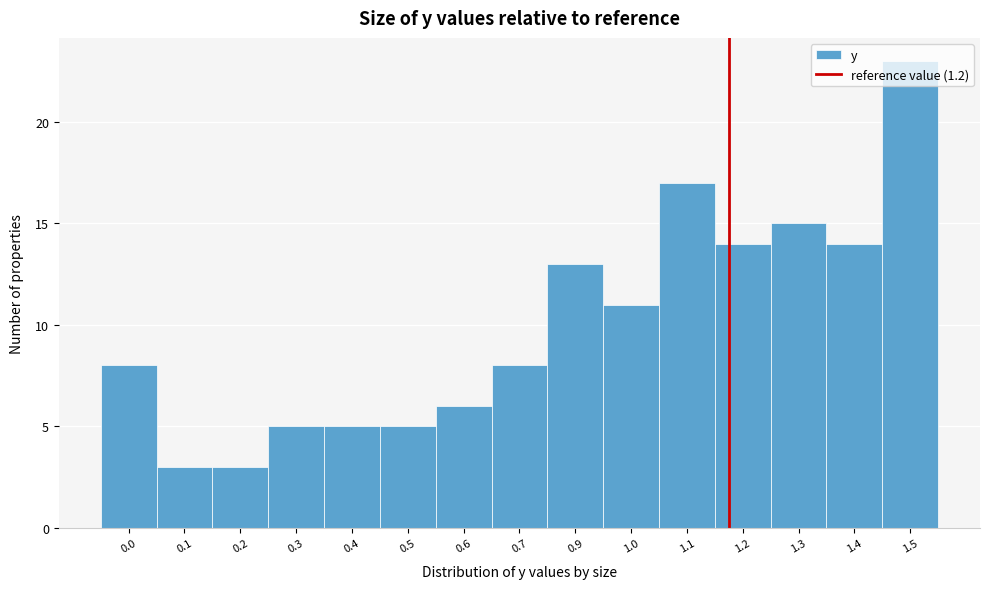

Between 1.3 and 0.4, which is larger?

1.3